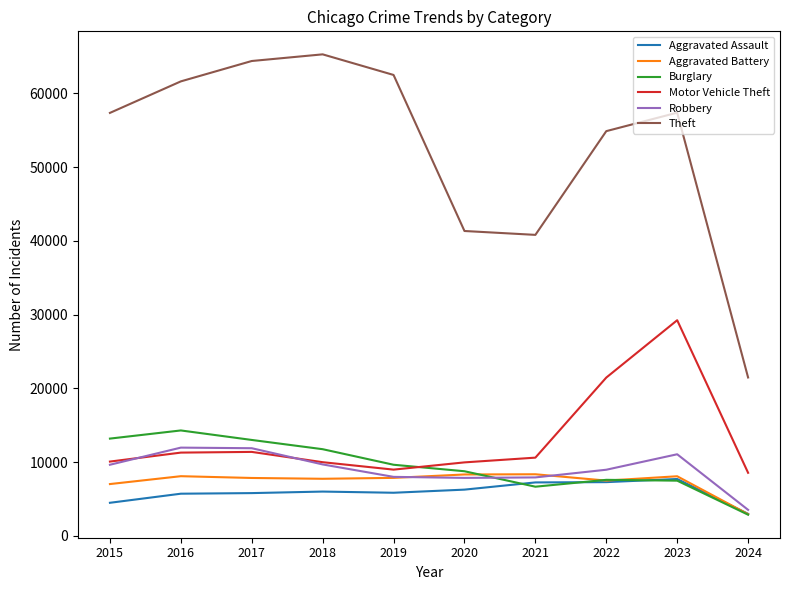

True or false: Aggravated Assault and Motor Vehicle Theft intersect in this chart.

False